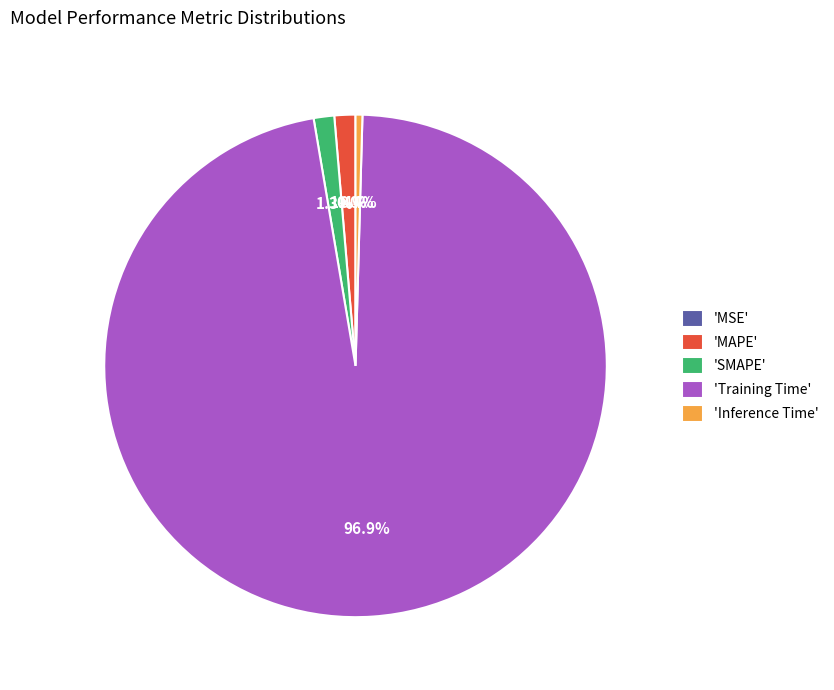

Do 'Inference Time' and 'MAPE' together represent more than half of the pie?

No